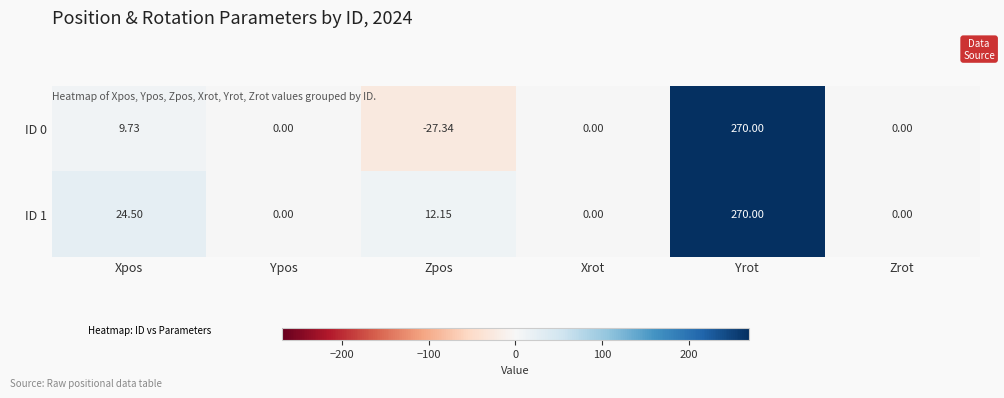

At which label does ID 0 first exceed 0?

Xpos